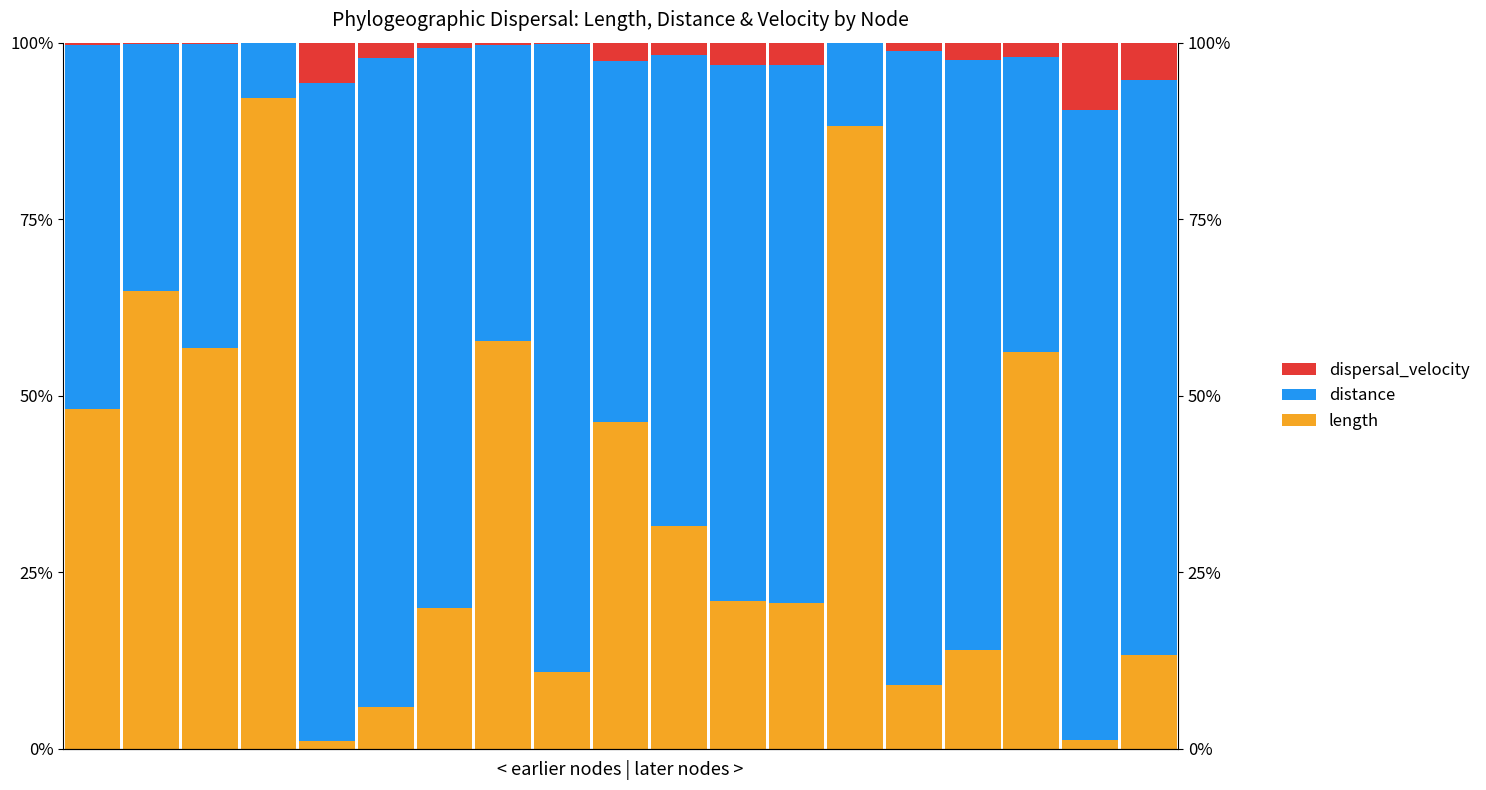

Which category has the highest value across all series?

4